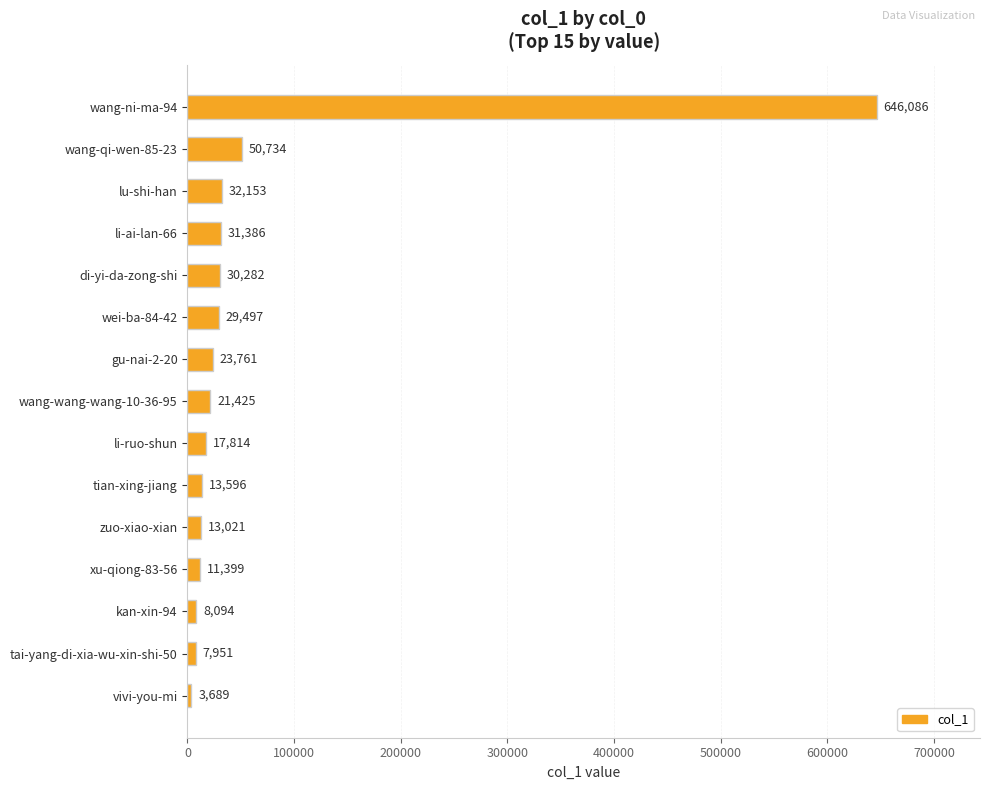

What is the change in value from li-ruo-shun to tian-xing-jiang?

-4218